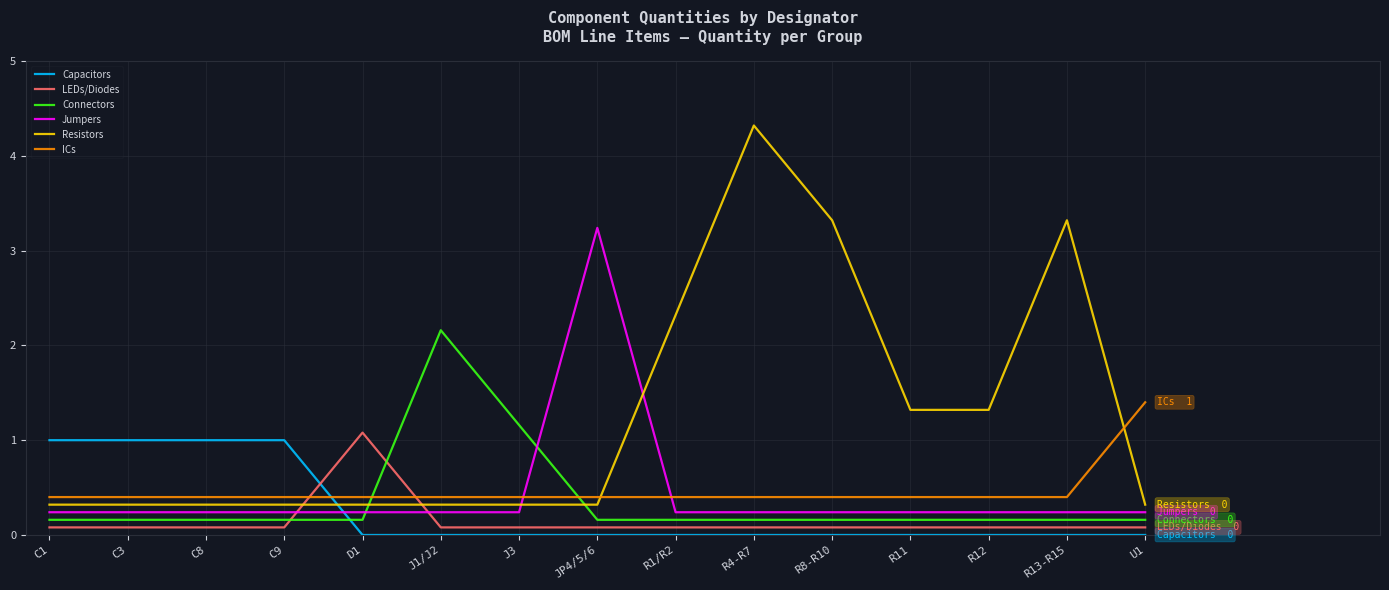

Reading left to right, what are all the values shown in this chart?

Capacitors: C1=1.0	C3=1.0	C8=1.0	C9=1.0	D1=0.0	J1/J2=0.0	J3=0.0	JP4/5/6=0.0	R1/R2=0.0	R4-R7=0.0	R8-R10=0.0	R11=0.0	R12=0.0	R13-R15=0.0	U1=0.0
LEDs/Diodes: C1=0.1	C3=0.1	C8=0.1	C9=0.1	D1=1.1	J1/J2=0.1	J3=0.1	JP4/5/6=0.1	R1/R2=0.1	R4-R7=0.1	R8-R10=0.1	R11=0.1	R12=0.1	R13-R15=0.1	U1=0.1
Connectors: C1=0.2	C3=0.2	C8=0.2	C9=0.2	D1=0.2	J1/J2=2.2	J3=1.2	JP4/5/6=0.2	R1/R2=0.2	R4-R7=0.2	R8-R10=0.2	R11=0.2	R12=0.2	R13-R15=0.2	U1=0.2
Jumpers: C1=0.2	C3=0.2	C8=0.2	C9=0.2	D1=0.2	J1/J2=0.2	J3=0.2	JP4/5/6=3.2	R1/R2=0.2	R4-R7=0.2	R8-R10=0.2	R11=0.2	R12=0.2	R13-R15=0.2	U1=0.2
Resistors: C1=0.3	C3=0.3	C8=0.3	C9=0.3	D1=0.3	J1/J2=0.3	J3=0.3	JP4/5/6=0.3	R1/R2=2.3	R4-R7=4.3	R8-R10=3.3	R11=1.3	R12=1.3	R13-R15=3.3	U1=0.3
ICs: C1=0.4	C3=0.4	C8=0.4	C9=0.4	D1=0.4	J1/J2=0.4	J3=0.4	JP4/5/6=0.4	R1/R2=0.4	R4-R7=0.4	R8-R10=0.4	R11=0.4	R12=0.4	R13-R15=0.4	U1=1.4